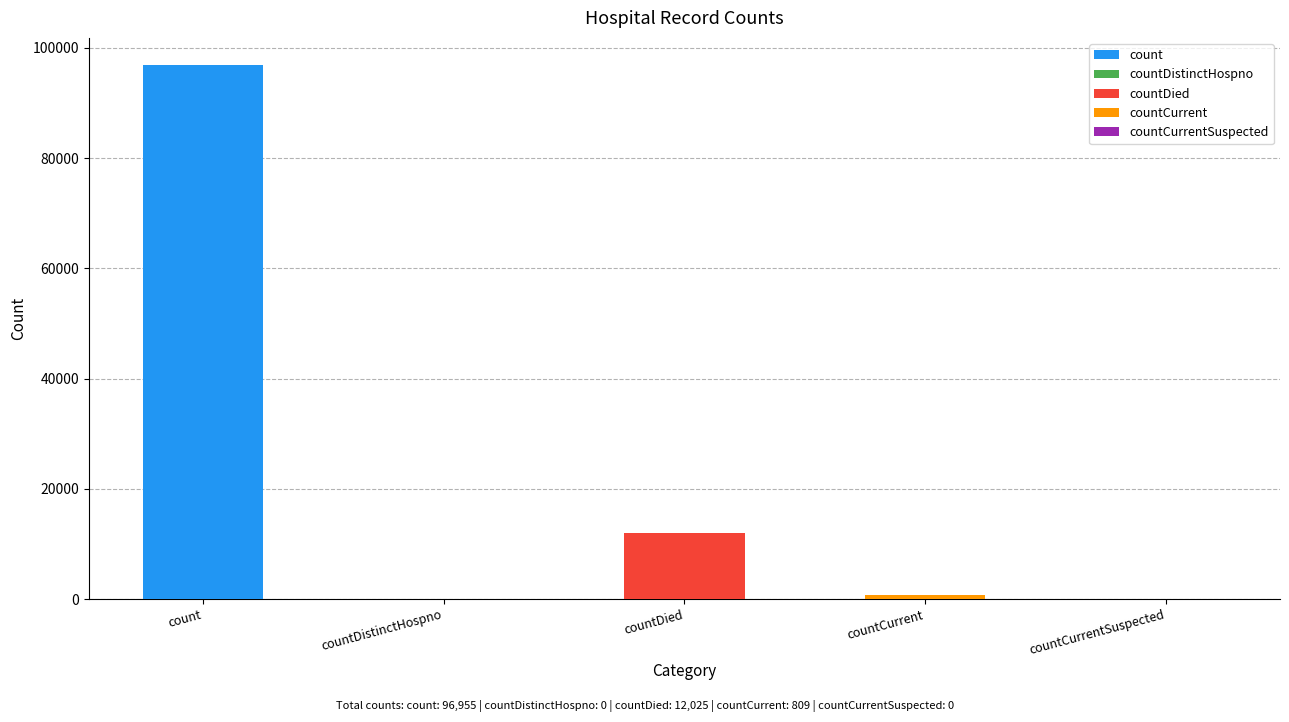

True or false: the data shows 809 at countCurrent.

True